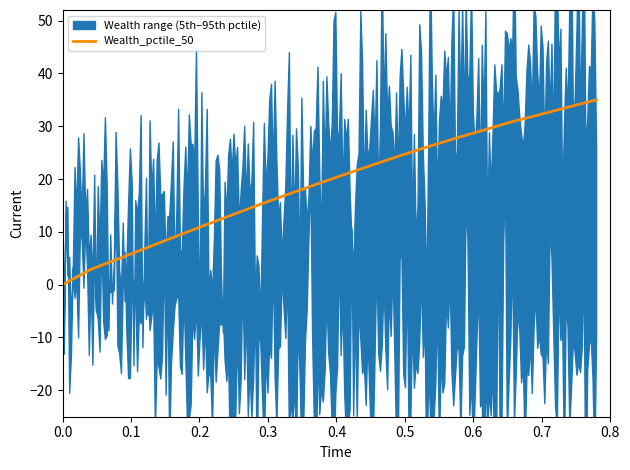

Is it true that the value at 0.2 is 7.1?

False